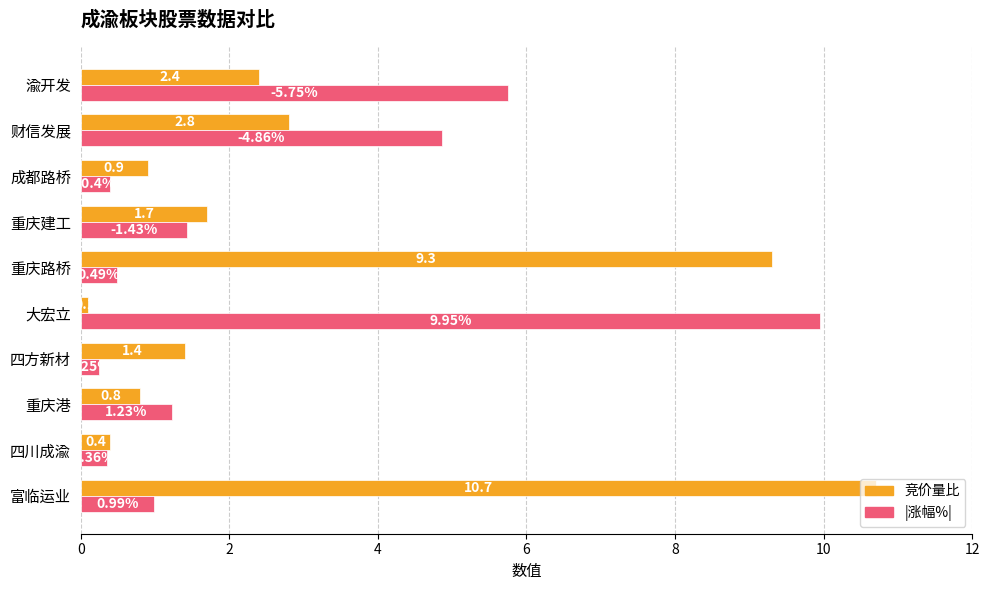

Which series has the largest total across all categories?

竞价量比